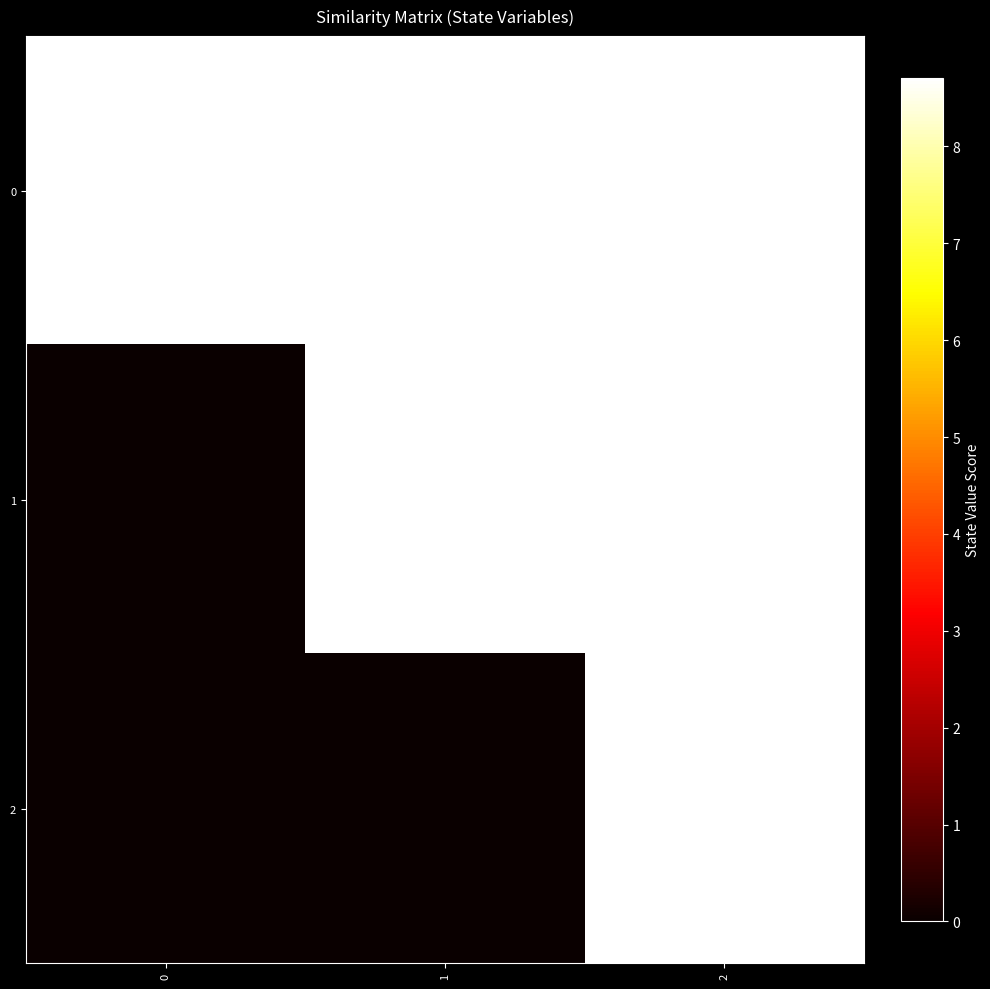

Count the number of categories in the chart.

3